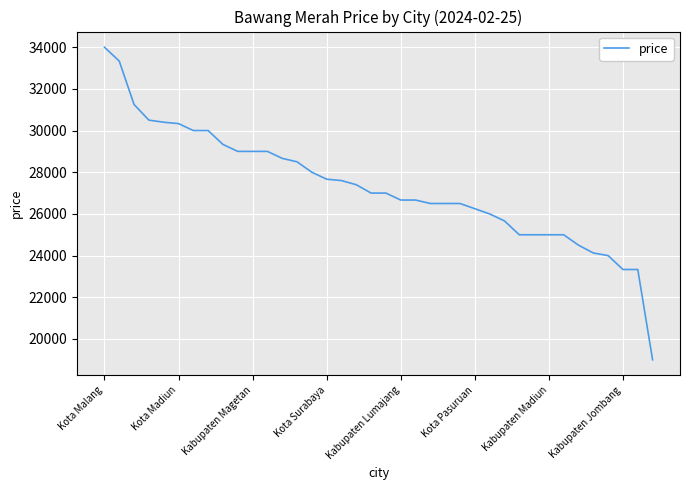

What is the difference between the second highest and minimum values?

14333